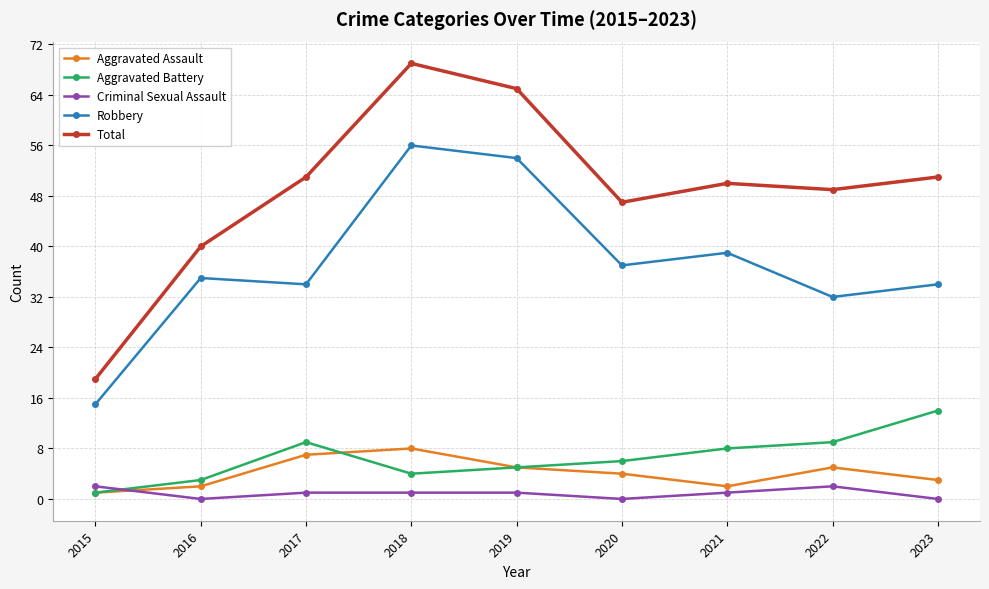

What is the sum of the Aggravated Assault values at 2016 and 2020?

6